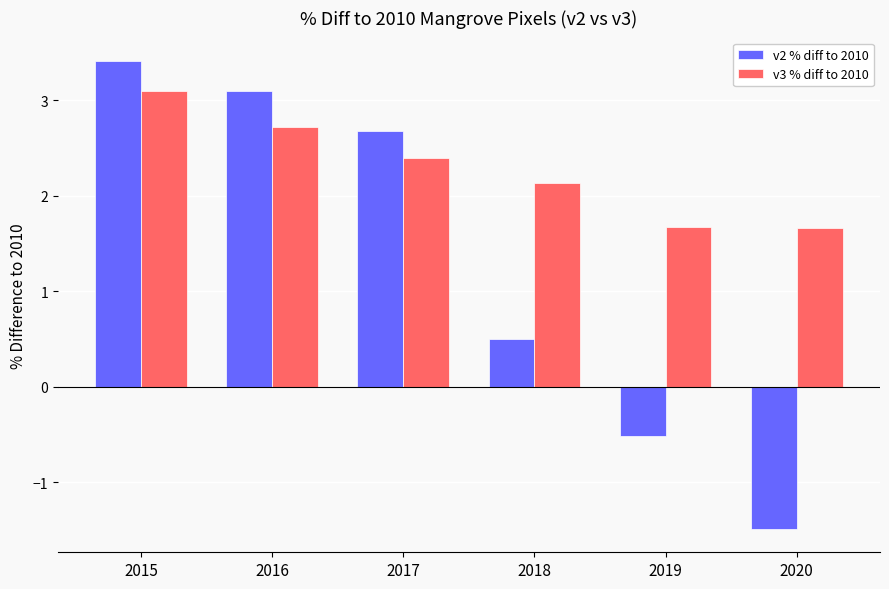

True or false: v2 % diff to 2010 has a value of 2.7 at 2017.

True